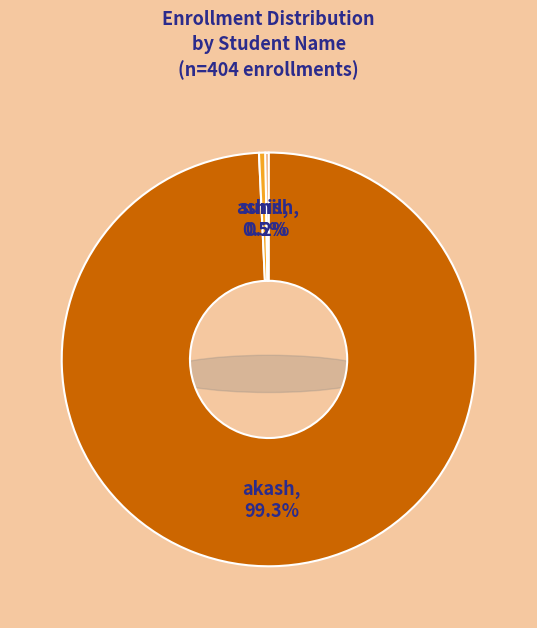

How many segments does this pie chart have?

3